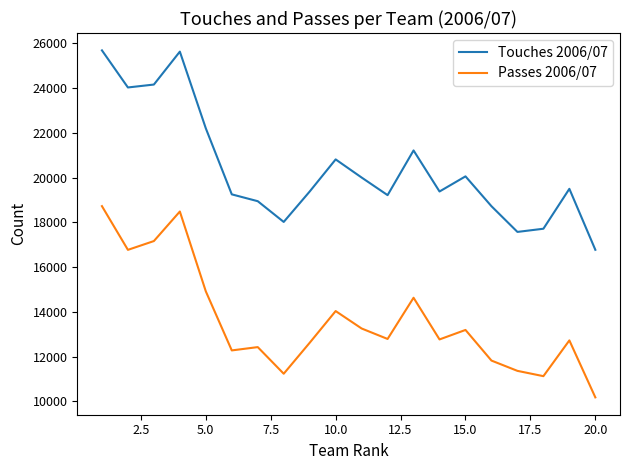

True or false: Touches 2006/07 has more than 1 interior local peaks.

True